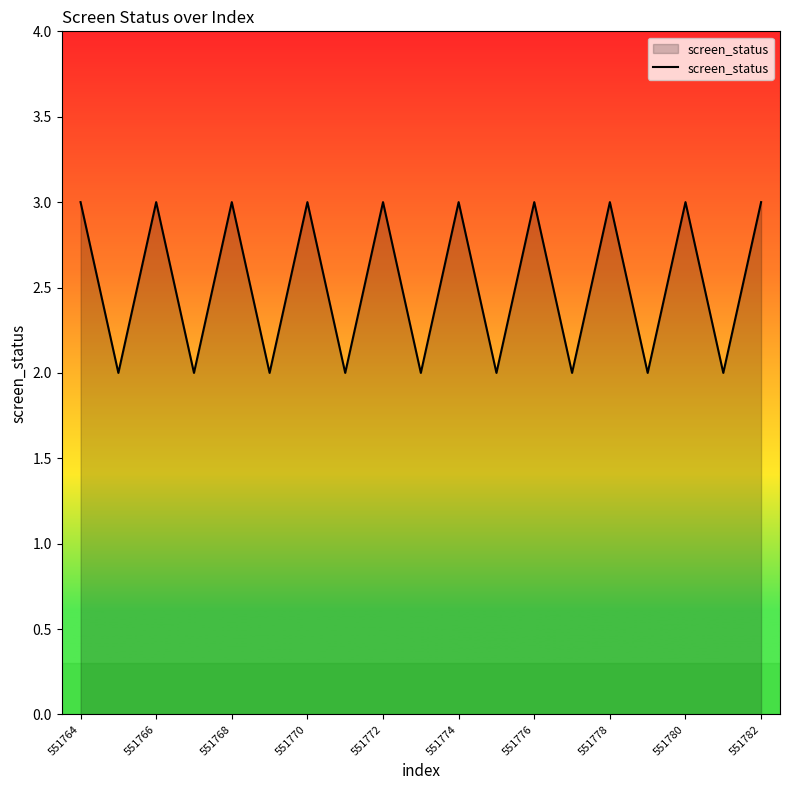

What is the maximum value shown in the chart?

3